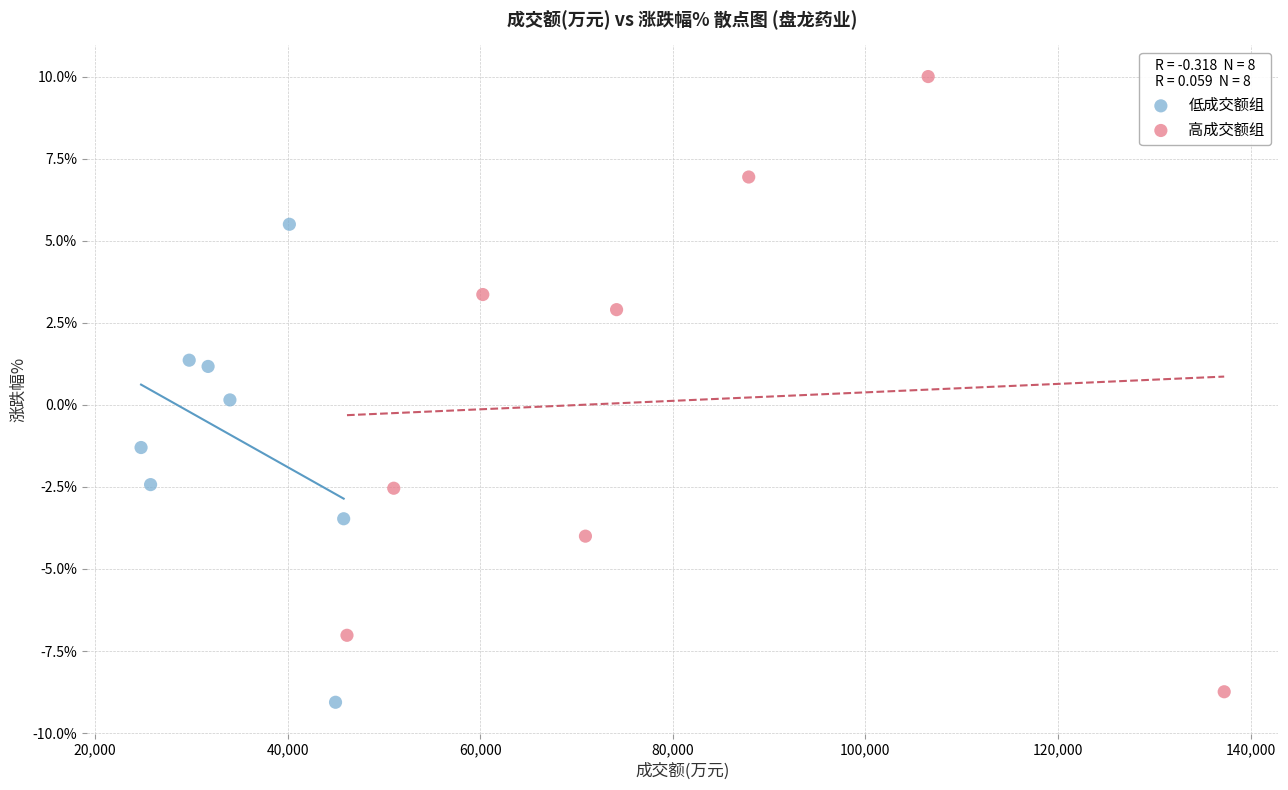

Which series contains the highest Y value?

高成交额组